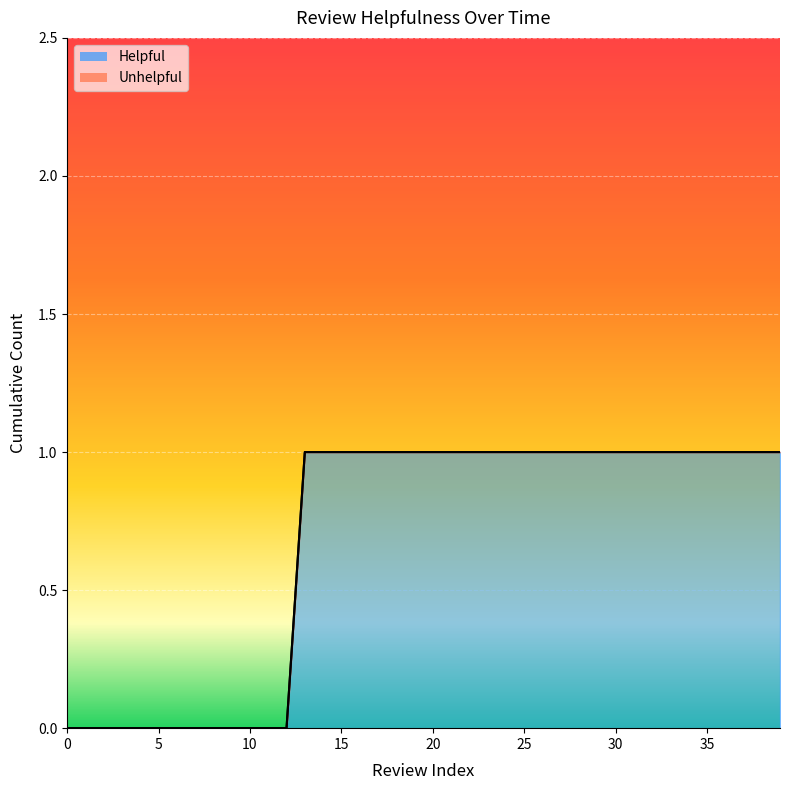

At which label does Helpful reach its peak?

13